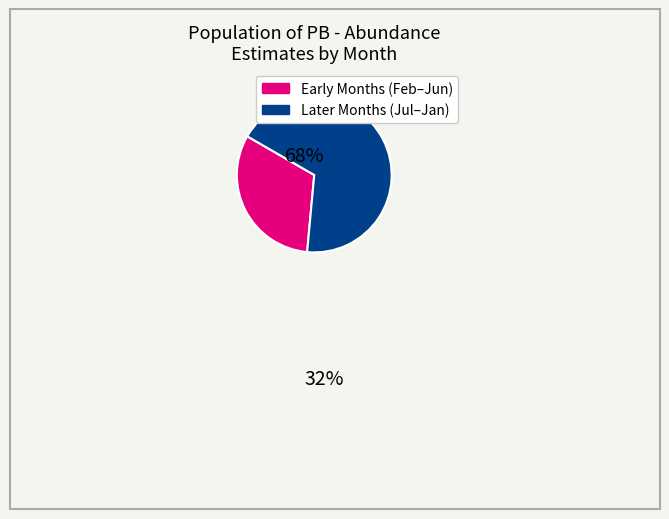

Is there any slice that represents more than half of the pie?

Yes